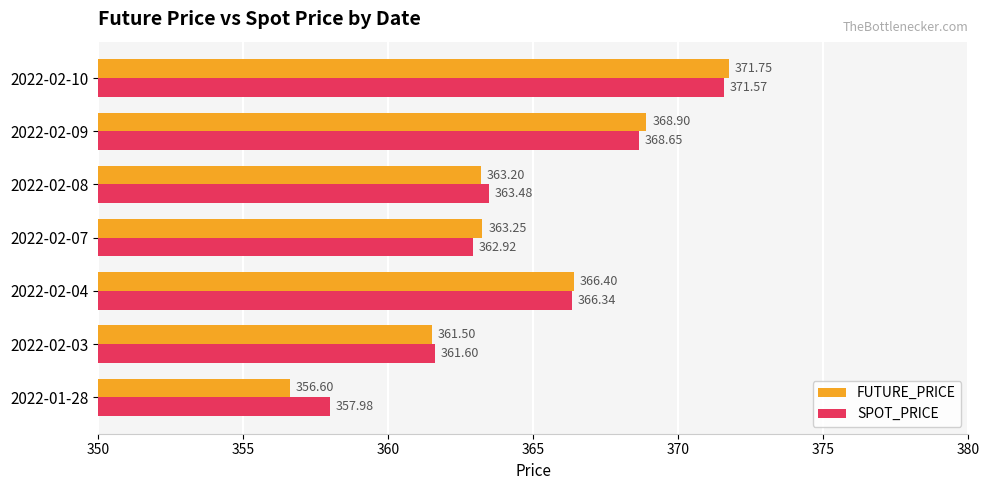

What is the greatest value displayed?

371.8